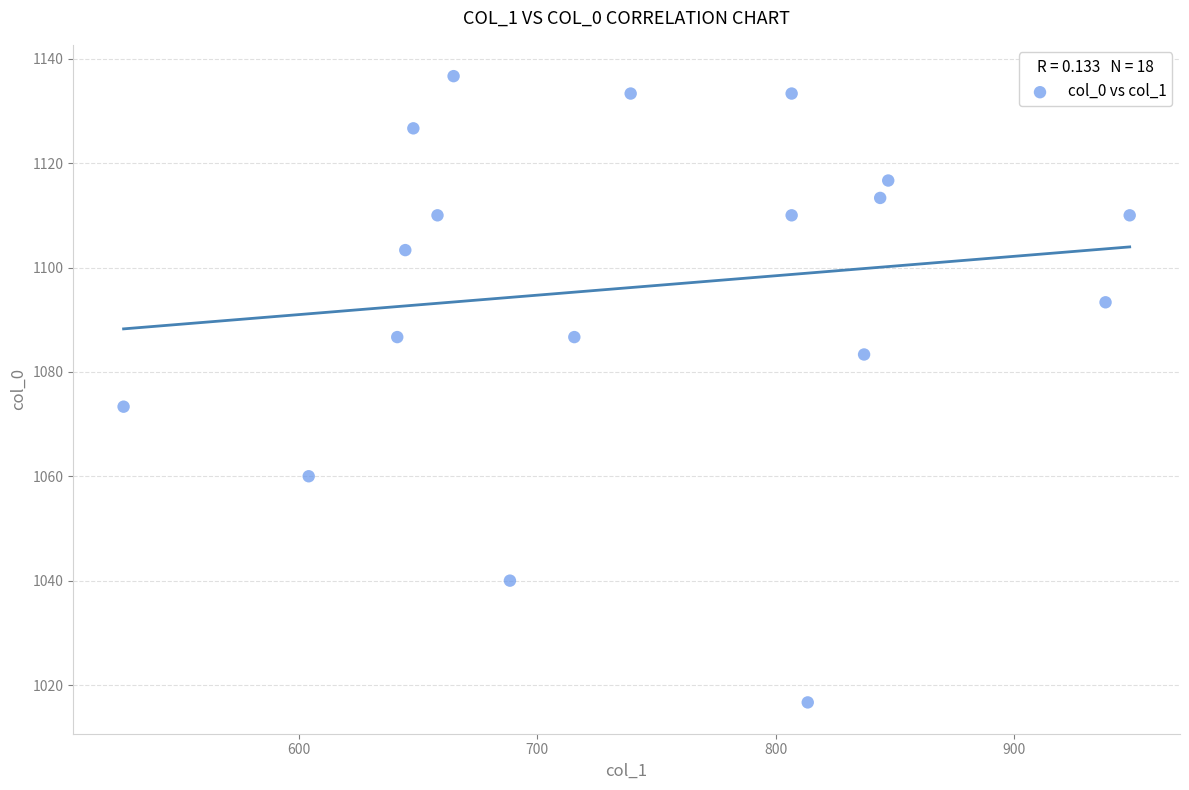

What is the range of Y values (max minus min)?

120.0